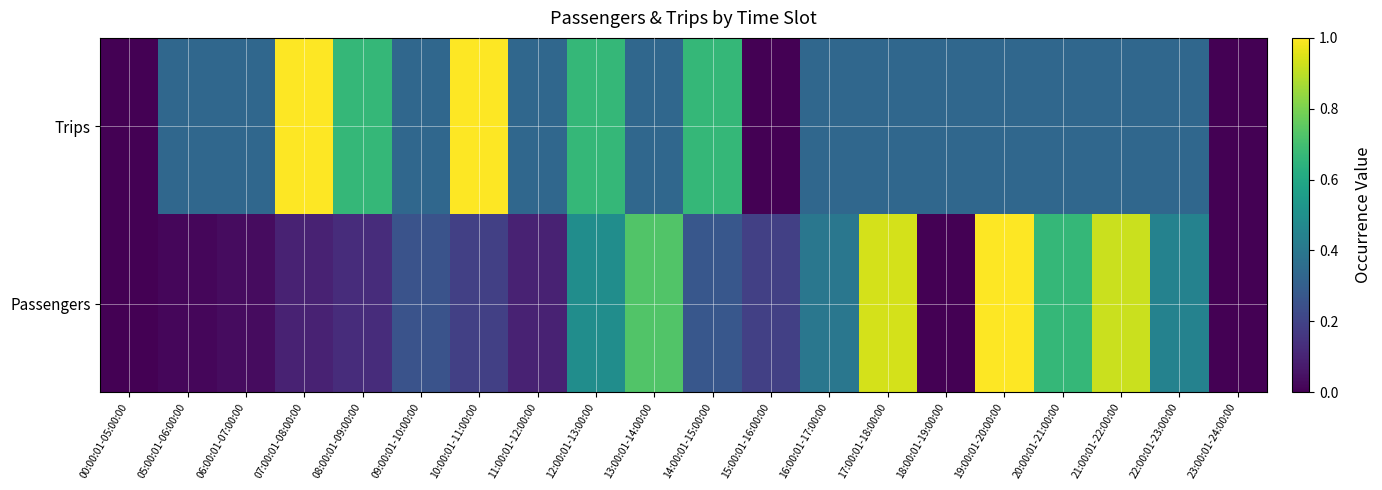

Reading left to right, list all the values displayed in this chart.

Trips: 00:00:01-05:00:00=0.0	05:00:01-06:00:00=0.3	06:00:01-07:00:00=0.3	07:00:01-08:00:00=1.0	08:00:01-09:00:00=0.7	09:00:01-10:00:00=0.3	10:00:01-11:00:00=1.0	11:00:01-12:00:00=0.3	12:00:01-13:00:00=0.7	13:00:01-14:00:00=0.3	14:00:01-15:00:00=0.7	15:00:01-16:00:00=0.0	16:00:01-17:00:00=0.3	17:00:01-18:00:00=0.3	18:00:01-19:00:00=0.3	19:00:01-20:00:00=0.3	20:00:01-21:00:00=0.3	21:00:01-22:00:00=0.3	22:00:01-23:00:00=0.3	23:00:01-24:00:00=0.0
Passengers: 00:00:01-05:00:00=0.0	05:00:01-06:00:00=0.0	06:00:01-07:00:00=0.0	07:00:01-08:00:00=0.1	08:00:01-09:00:00=0.1	09:00:01-10:00:00=0.3	10:00:01-11:00:00=0.2	11:00:01-12:00:00=0.1	12:00:01-13:00:00=0.5	13:00:01-14:00:00=0.7	14:00:01-15:00:00=0.3	15:00:01-16:00:00=0.2	16:00:01-17:00:00=0.4	17:00:01-18:00:00=0.9	18:00:01-19:00:00=0.0	19:00:01-20:00:00=1.0	20:00:01-21:00:00=0.7	21:00:01-22:00:00=0.9	22:00:01-23:00:00=0.4	23:00:01-24:00:00=0.0